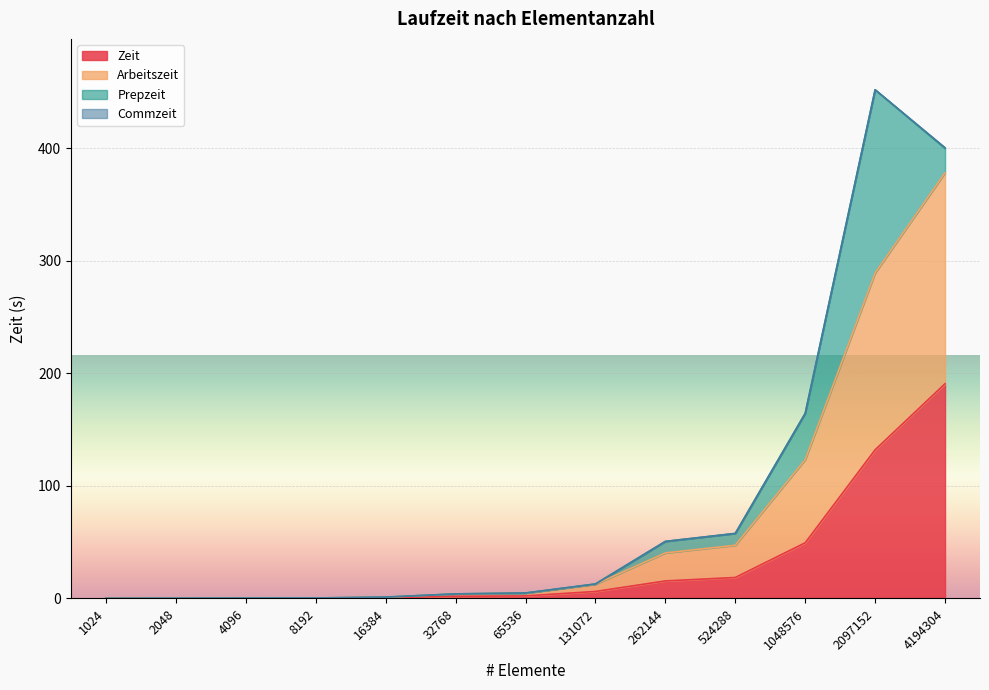

What is the total value across all series at 1048576?

164.5